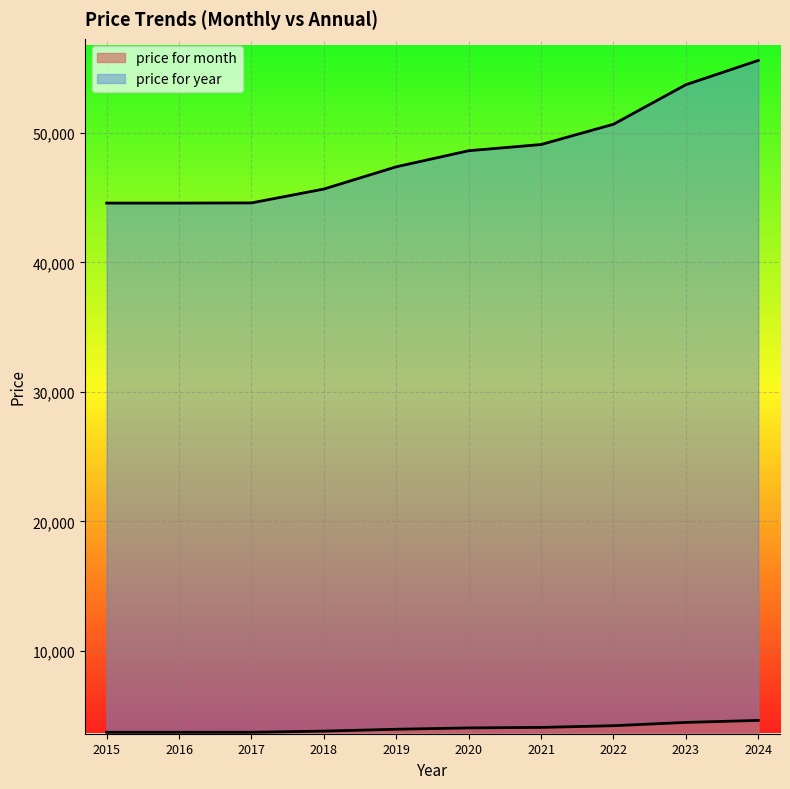

The value of price for month at 2024 is 4633.0. True or false?

True